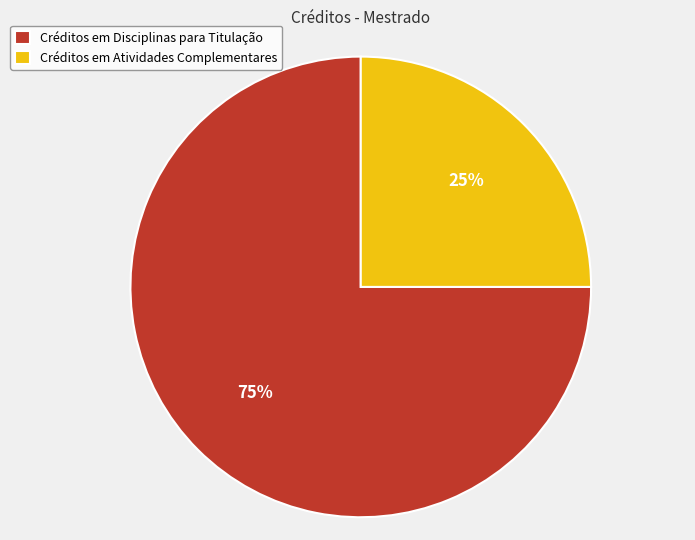

Do Créditos em Atividades Complementares and Créditos em Disciplinas para Titulação together represent more than half of the pie?

Yes